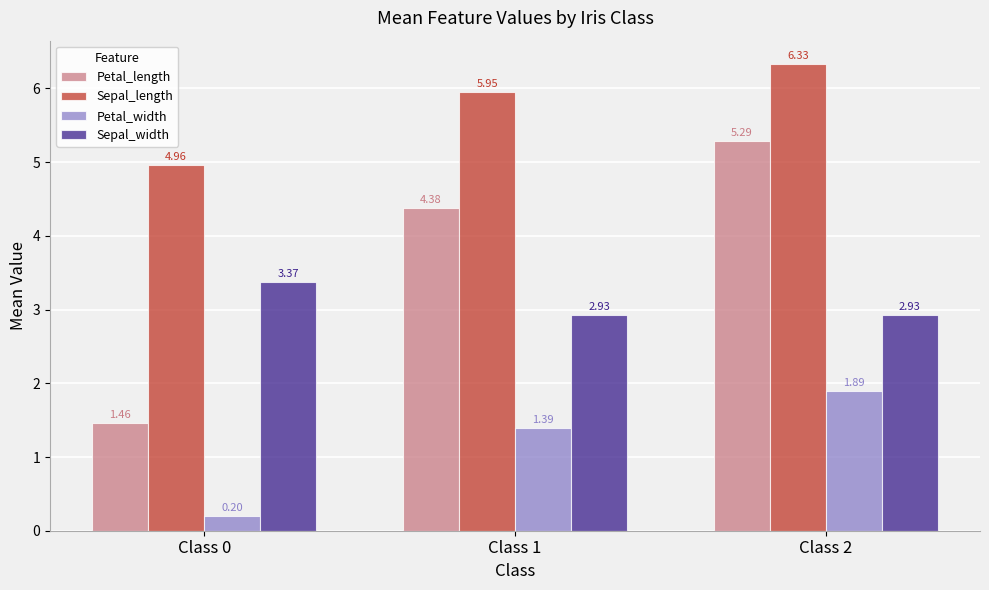

Which series has the widest spread of values?

Petal_length